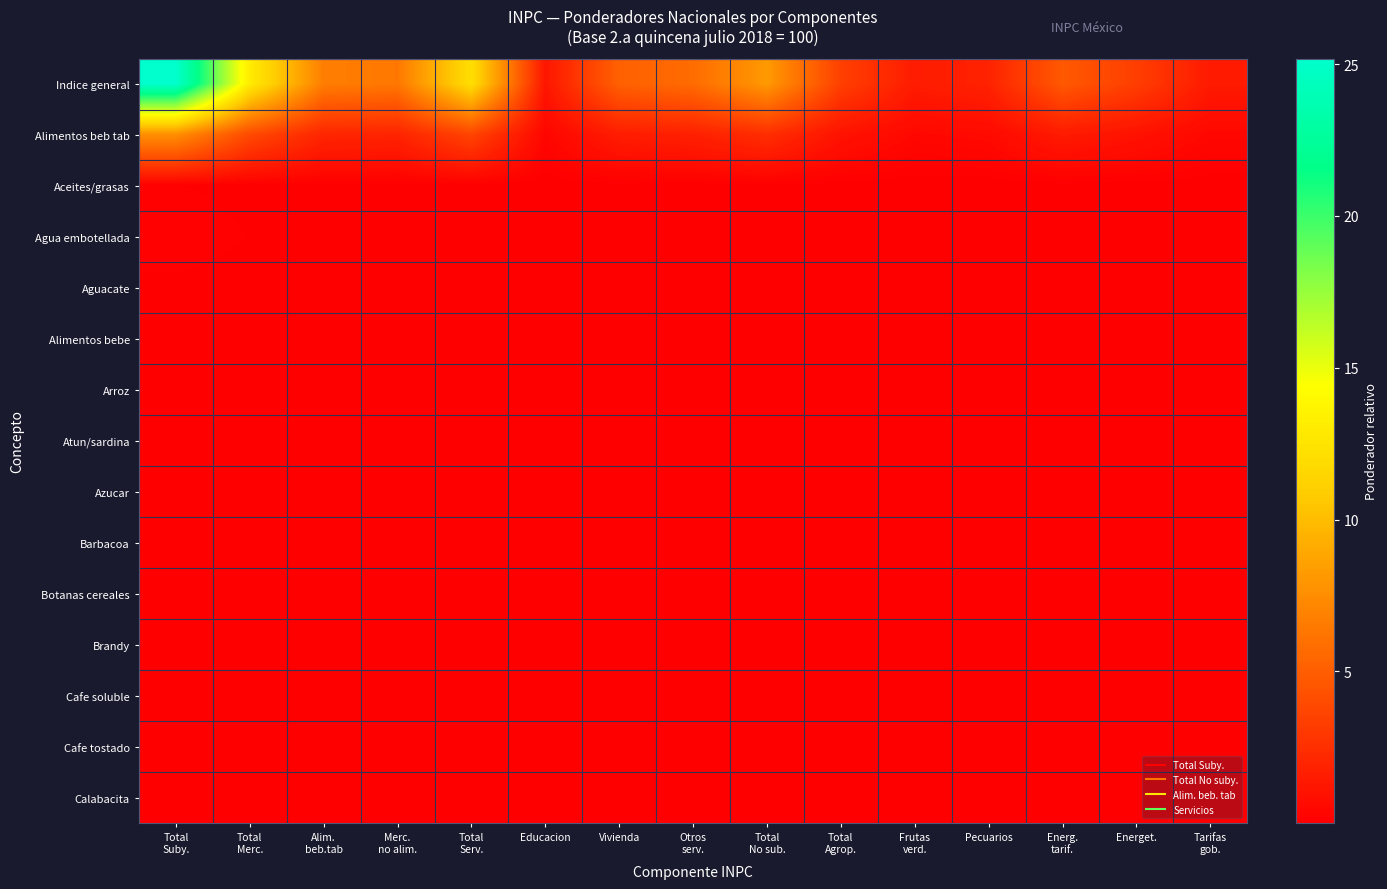

At how many categories does at least one series exceed 17?

1